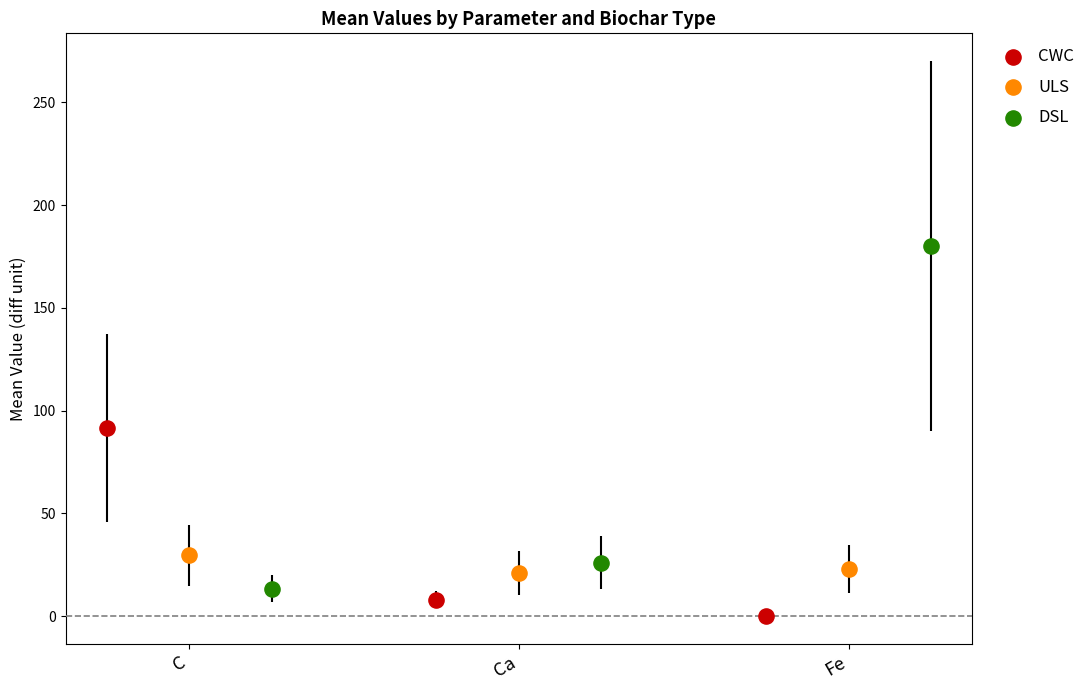

Which series contains the lowest Y value?

CWC